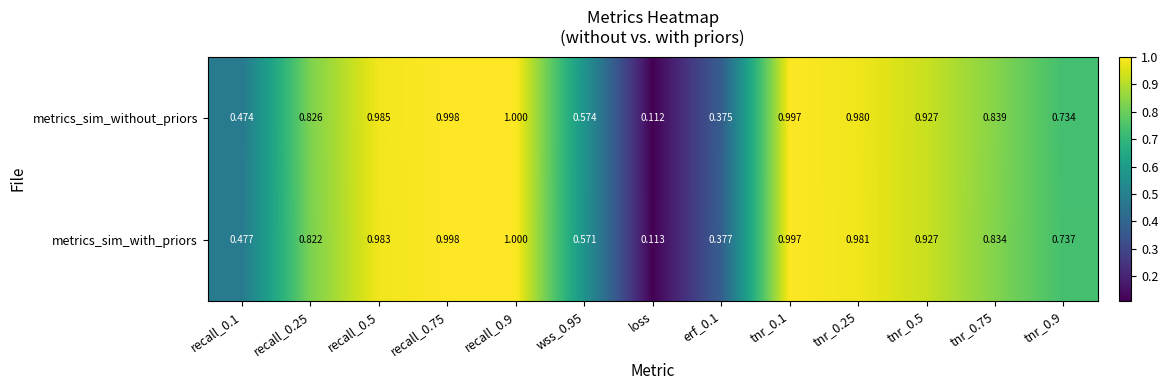

Is the value of metrics_sim_without_priors at recall_0.5 greater than the value of metrics_sim_with_priors at loss?

Yes